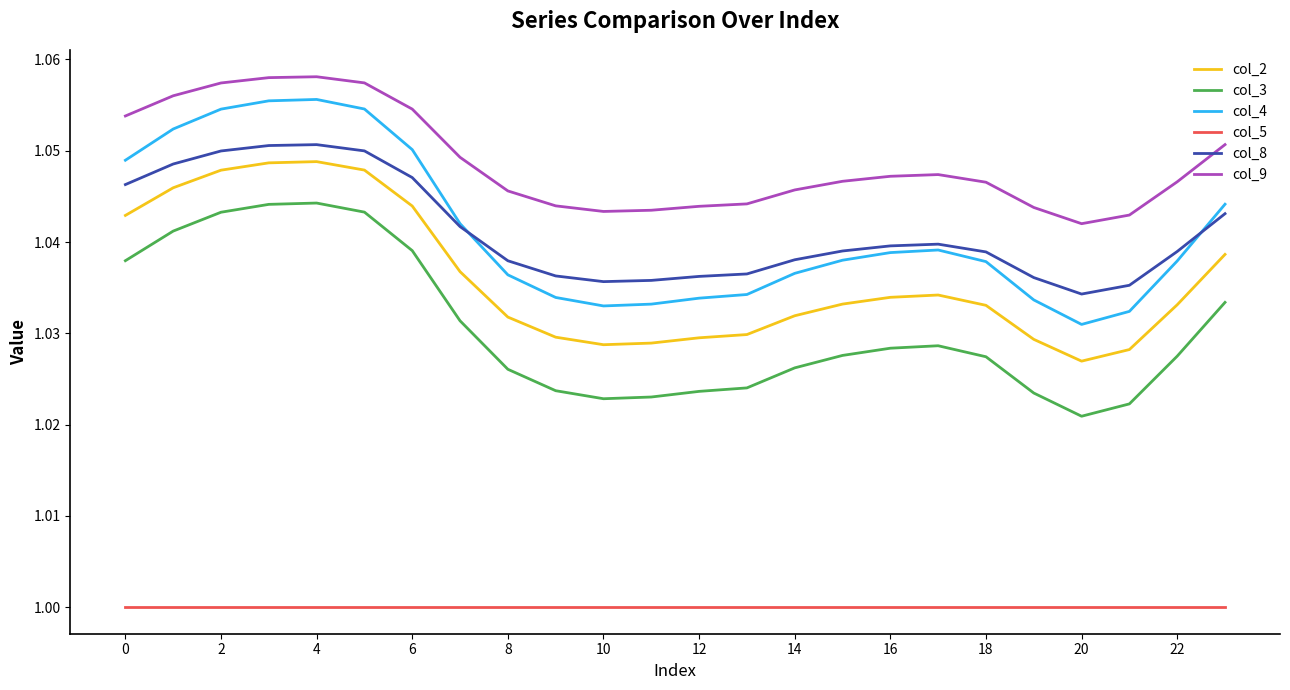

True or false: col_9 and col_2 cross at least once.

False